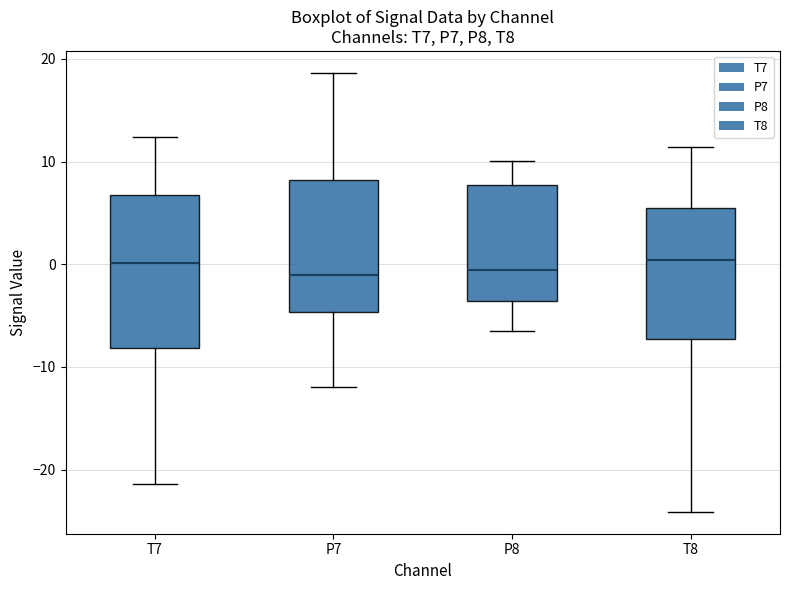

Comparing the boxes themselves (not the whiskers), which one is the tallest?

T7